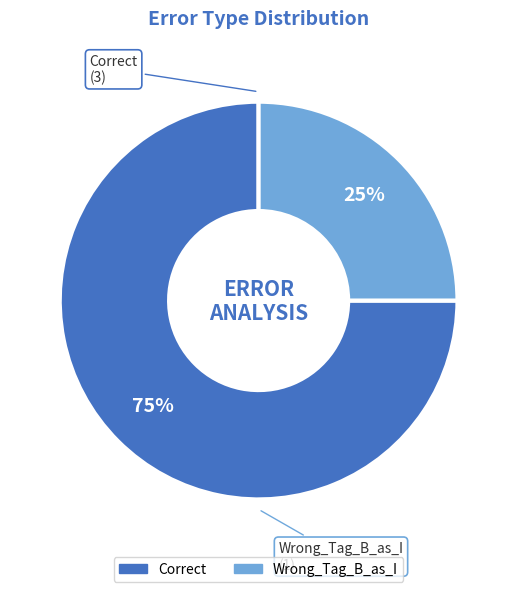

Is it true that Correct is 83% of the pie?

False